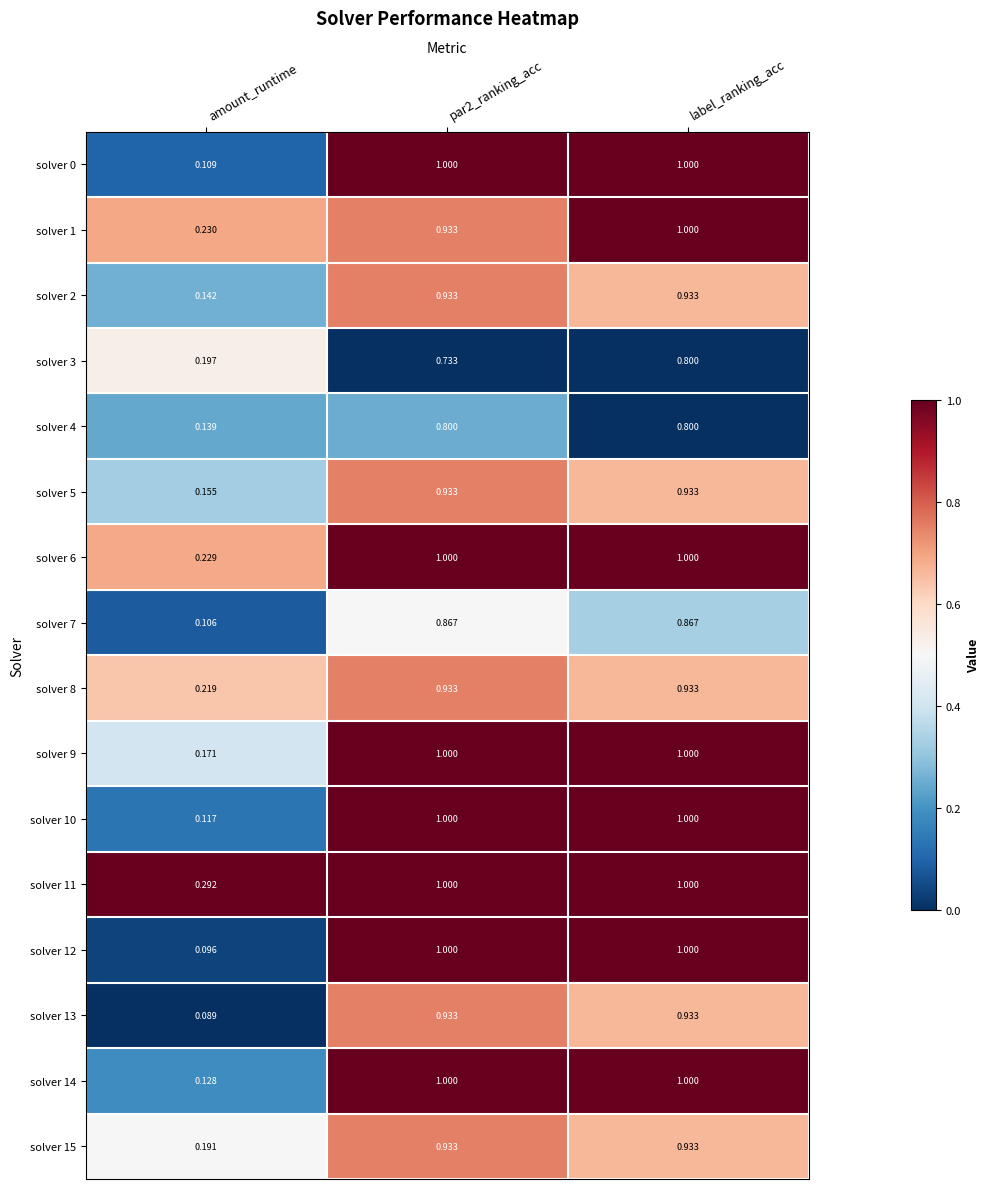

At which category is the sum across all series the highest?

label_ranking_acc